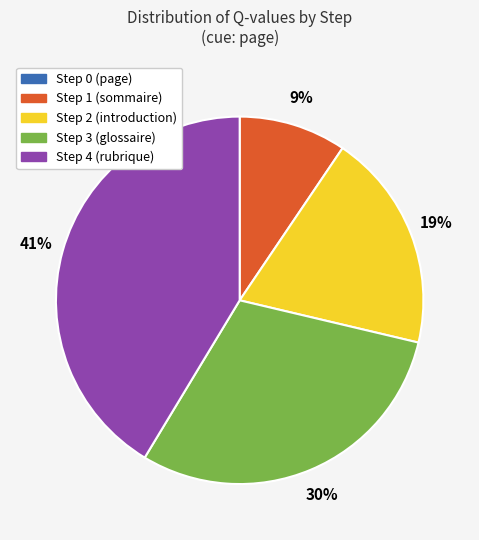

Which has a higher value, Step 2 (introduction) or Step 1 (sommaire)?

Step 2 (introduction)